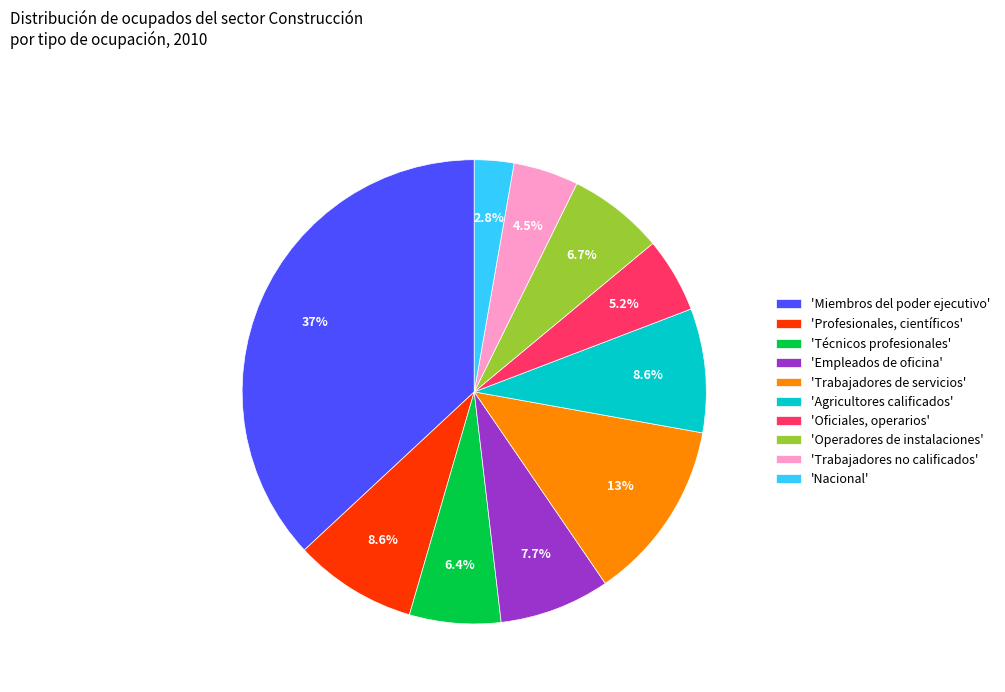

What portion of the pie excludes 'Técnicos profesionales'?

93.6%